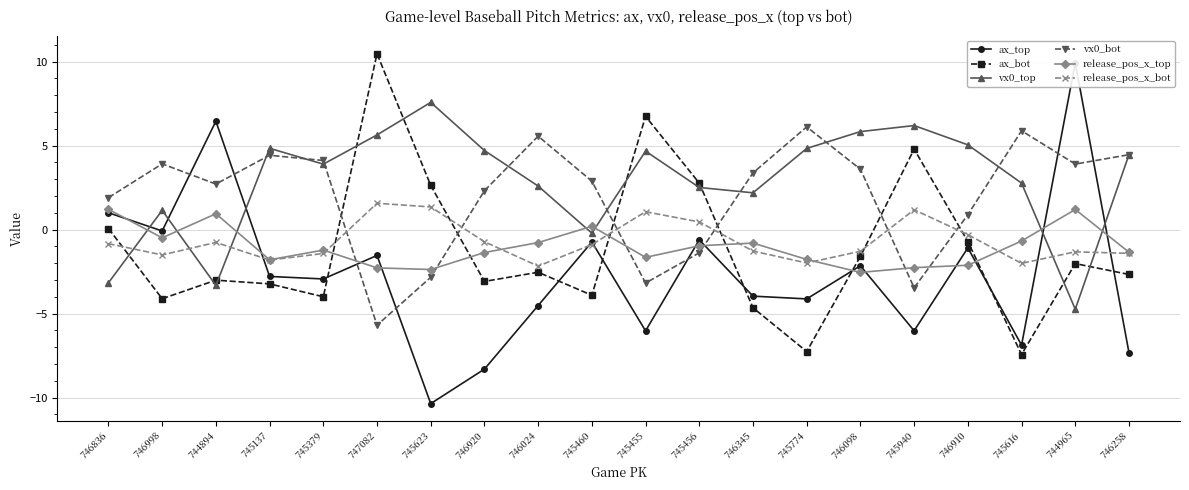

Reading right to left, list all the values displayed in this chart.

ax_top: 746258=-7.3	744965=9.9	745616=-6.9	746910=-1.1	745940=-6.0	746098=-2.1	745774=-4.1	746345=-4.0	745456=-0.6	745455=-6.0	745460=-0.7	746024=-4.5	746920=-8.3	745623=-10.4	747082=-1.5	745379=-2.9	745137=-2.8	744894=6.5	746998=-0.1	746836=1.0
ax_bot: 746258=-2.7	744965=-2.0	745616=-7.4	746910=-0.7	745940=4.8	746098=-1.6	745774=-7.3	746345=-4.7	745456=2.8	745455=6.7	745460=-3.9	746024=-2.5	746920=-3.1	745623=2.6	747082=10.5	745379=-4.0	745137=-3.2	744894=-3.0	746998=-4.1	746836=0.1
vx0_top: 746258=4.5	744965=-4.7	745616=2.8	746910=5.0	745940=6.2	746098=5.8	745774=4.8	746345=2.2	745456=2.5	745455=4.7	745460=-0.2	746024=2.6	746920=4.7	745623=7.6	747082=5.6	745379=3.9	745137=4.8	744894=-3.3	746998=1.1	746836=-3.2
vx0_bot: 746258=4.5	744965=3.9	745616=5.9	746910=0.9	745940=-3.5	746098=3.6	745774=6.1	746345=3.4	745456=-1.4	745455=-3.2	745460=2.9	746024=5.6	746920=2.3	745623=-2.8	747082=-5.7	745379=4.1	745137=4.4	744894=2.7	746998=3.9	746836=1.9
release_pos_x_top: 746258=-1.3	744965=1.2	745616=-0.7	746910=-2.1	745940=-2.3	746098=-2.5	745774=-1.8	746345=-0.8	745456=-1.0	745455=-1.6	745460=0.2	746024=-0.8	746920=-1.4	745623=-2.4	747082=-2.3	745379=-1.2	745137=-1.8	744894=0.9	746998=-0.5	746836=1.2
release_pos_x_bot: 746258=-1.4	744965=-1.3	745616=-2.0	746910=-0.3	745940=1.2	746098=-1.3	745774=-2.0	746345=-1.3	745456=0.5	745455=1.1	745460=-0.9	746024=-2.2	746920=-0.7	745623=1.4	747082=1.6	745379=-1.4	745137=-1.8	744894=-0.8	746998=-1.5	746836=-0.8